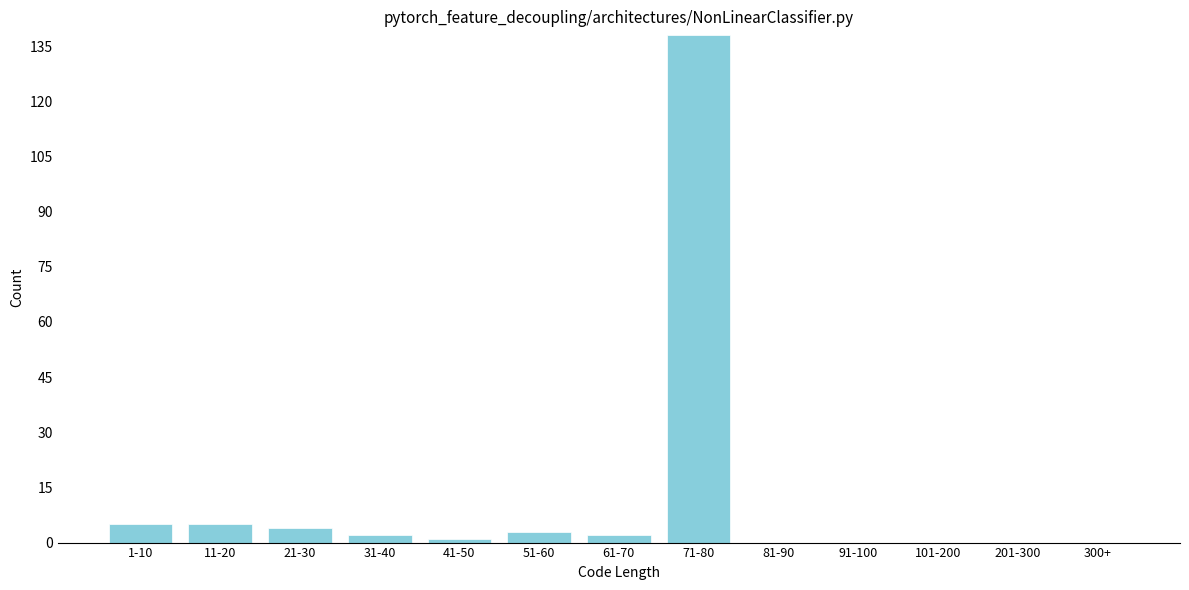

Reading left to right, extract all data points from this chart.

1-10=5	11-20=5	21-30=4	31-40=2	41-50=1	51-60=3	61-70=2	71-80=138	81-90=0	91-100=0	101-200=0	201-300=0	300+=0